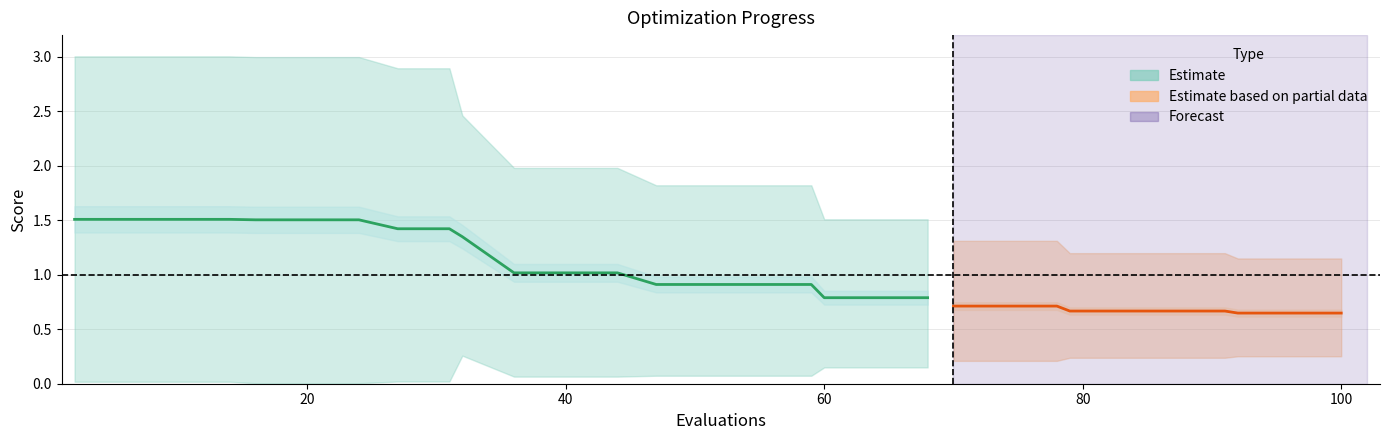

How many data points does each series have?

30